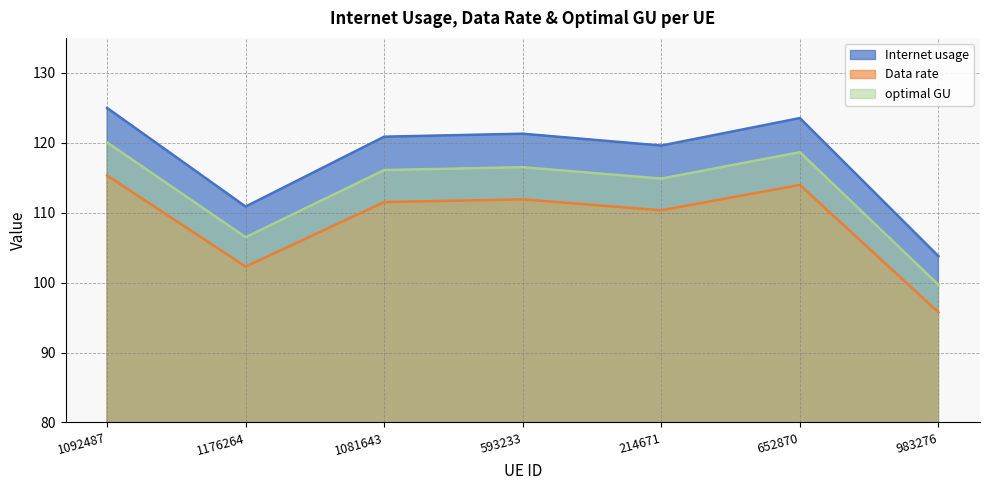

The Internet usage series shows 110.9 at 1176264. True or false?

True